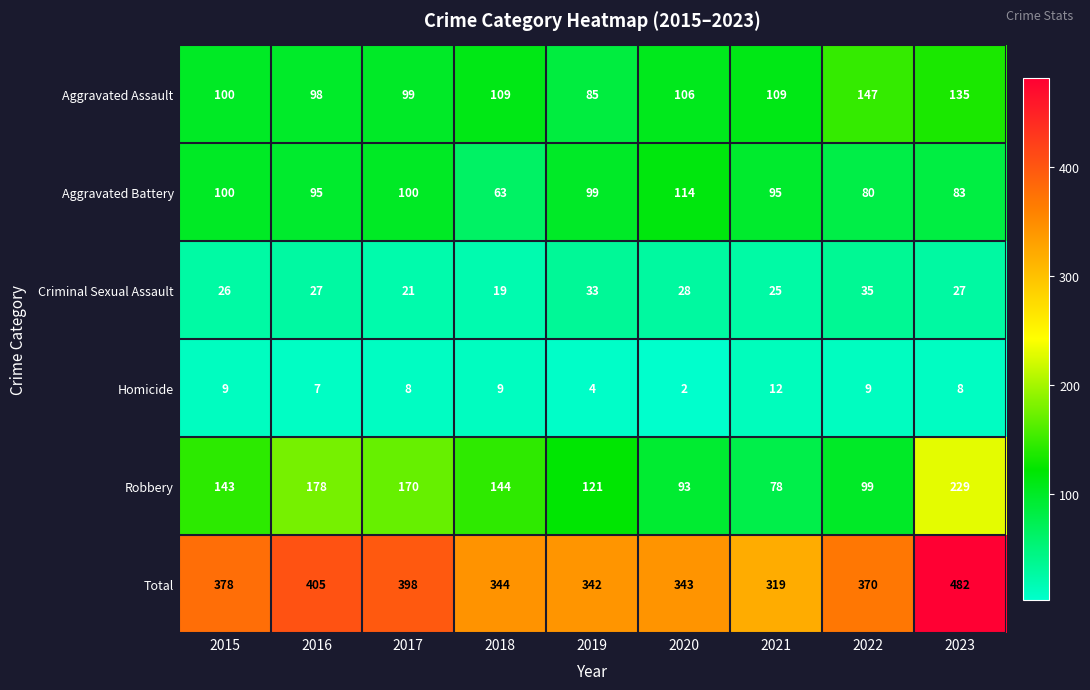

Which series has the largest range (max minus min)?

Total